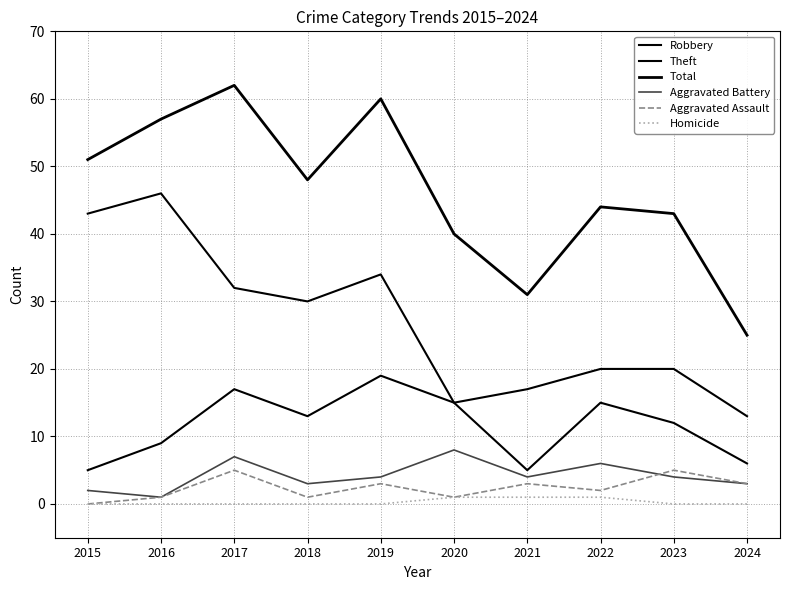

Where is the first local maximum for Aggravated Battery?

2017